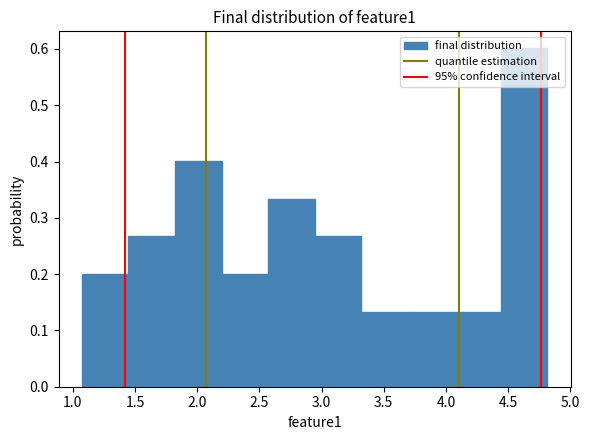

Reading left to right, transcribe this chart: for each bar, give the range it covers on the x-axis and its height. Neither the bar edges nor the heights are printed on the chart, so give them approximately, as read against the axes.

1.05 to 1.45: 0.20
1.45 to 1.80: 0.27
1.80 to 2.20: 0.40
2.20 to 2.55: 0.20
2.55 to 2.95: 0.33
2.95 to 3.30: 0.27
3.30 to 3.70: 0.13
3.70 to 4.05: 0.13
4.05 to 4.45: 0.13
4.45 to 4.80: 0.60